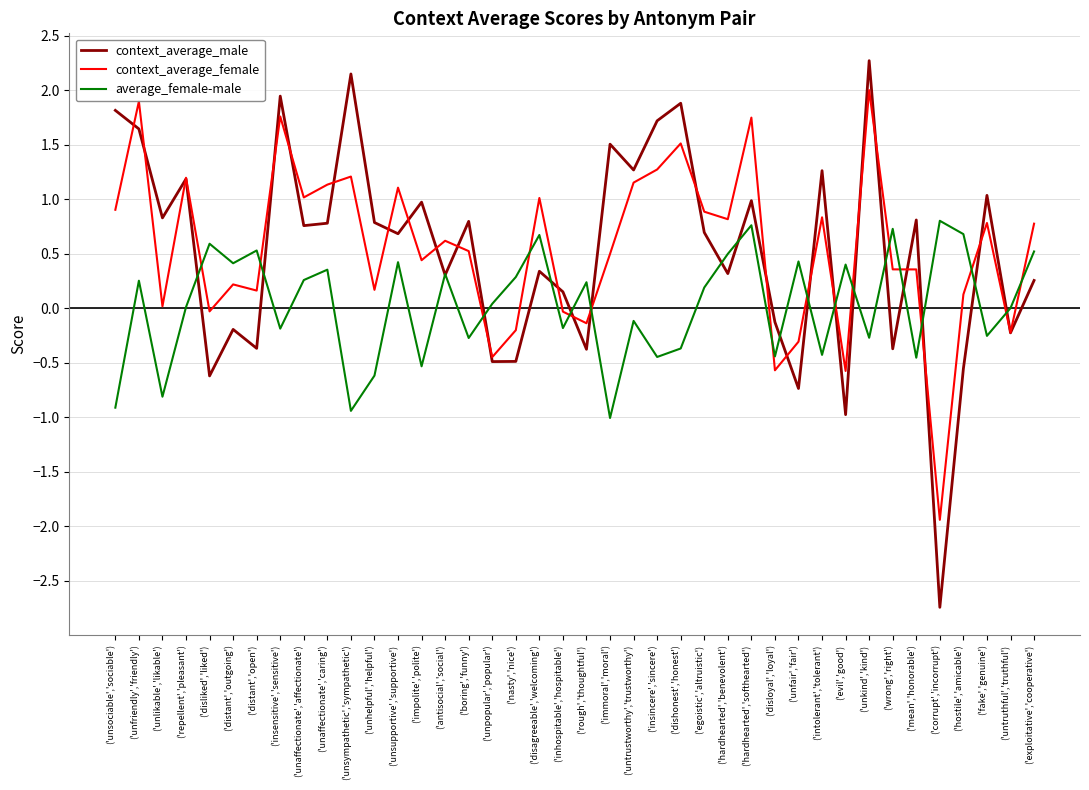

At which category does average_female-male reach its first local peak?

('unfriendly','friendly')